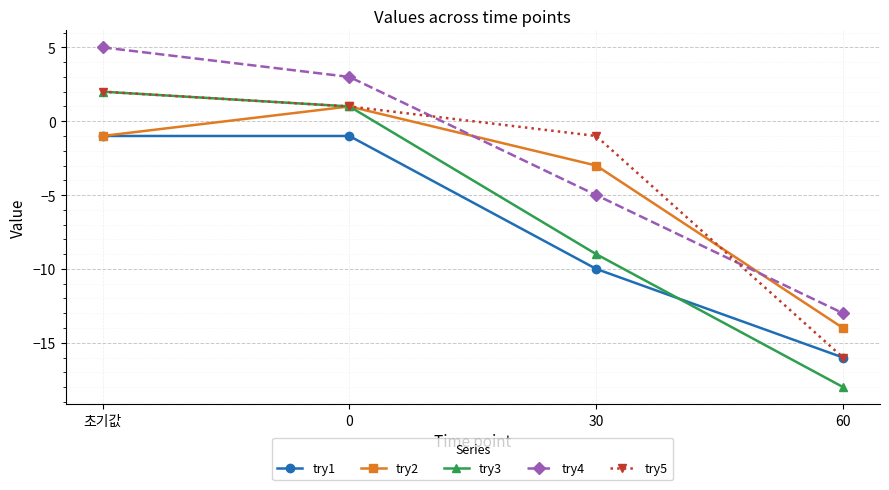

Which category has the highest value in the try4 series?

초기값